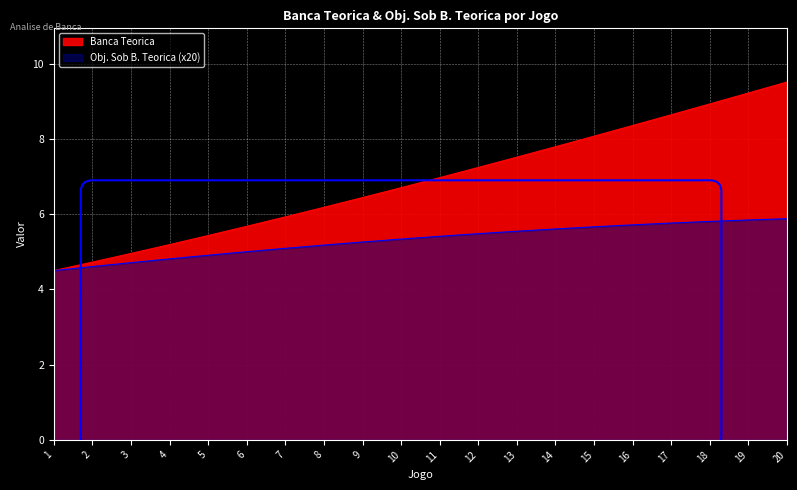

True or false: Obj. Sob B. Teorica has more than 0 points higher than both neighbors.

False